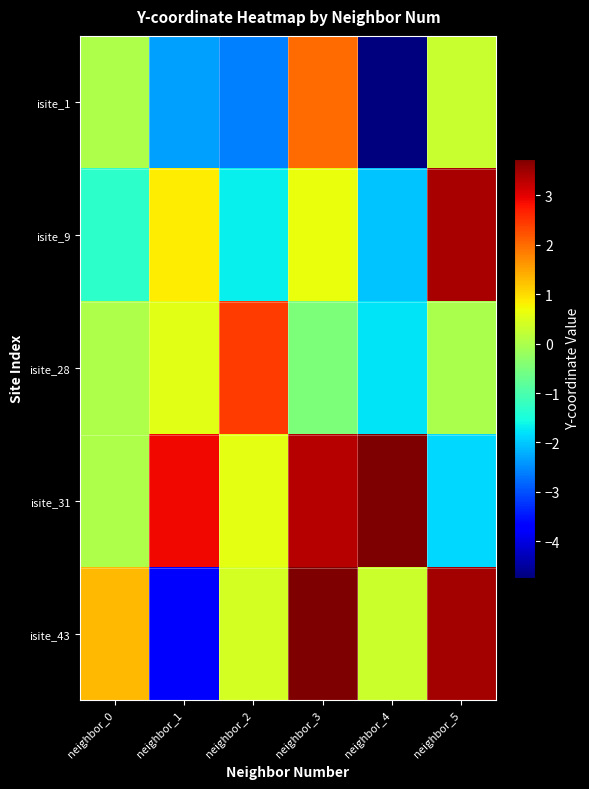

At which category does the chart reach its minimum across all series?

neighbor_4